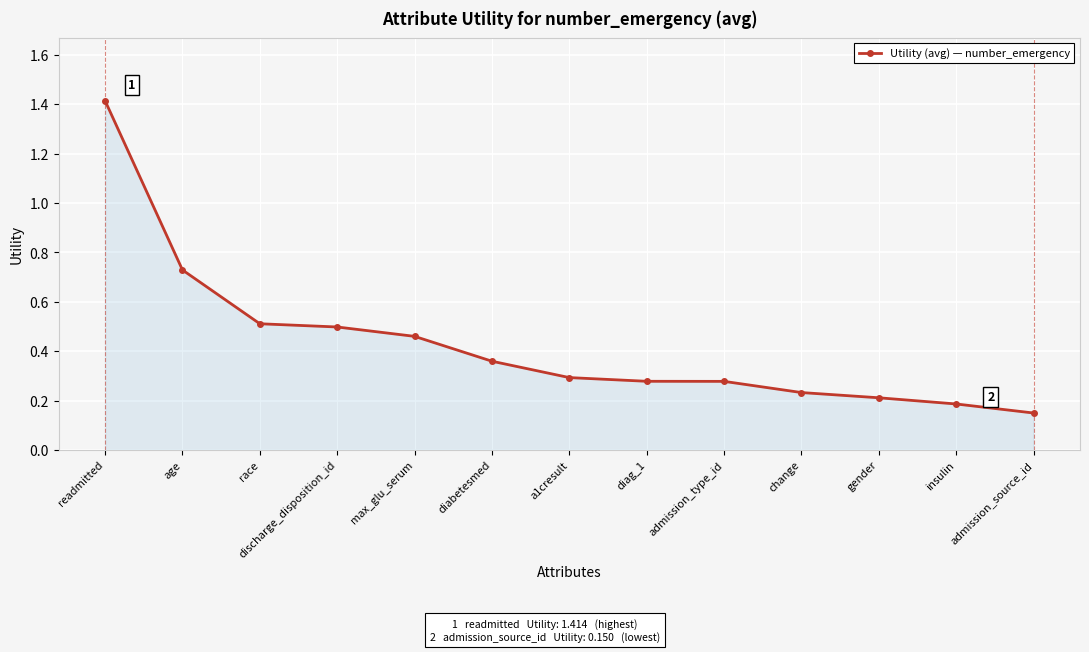

What is the label of the 9th point from the right?

max_glu_serum